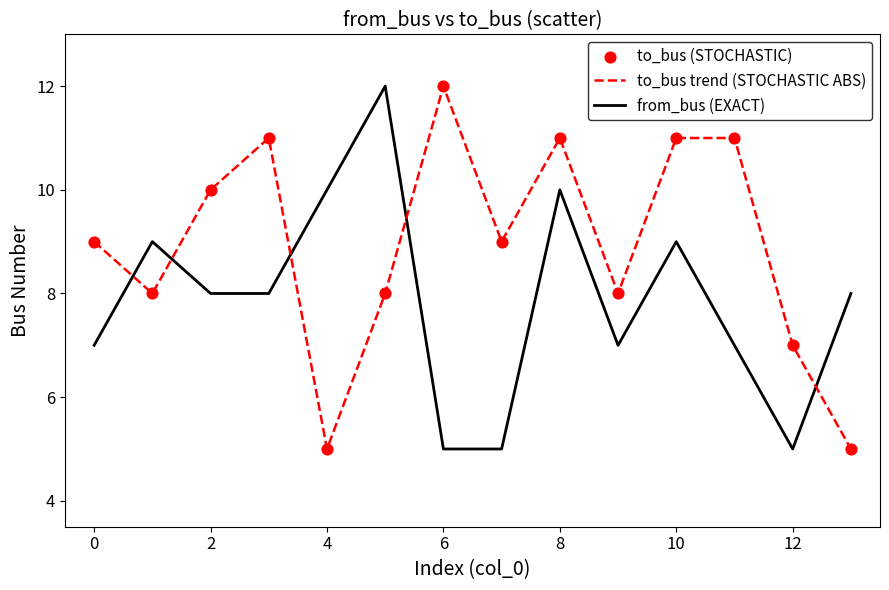

What is the maximum value shown in the chart?

12